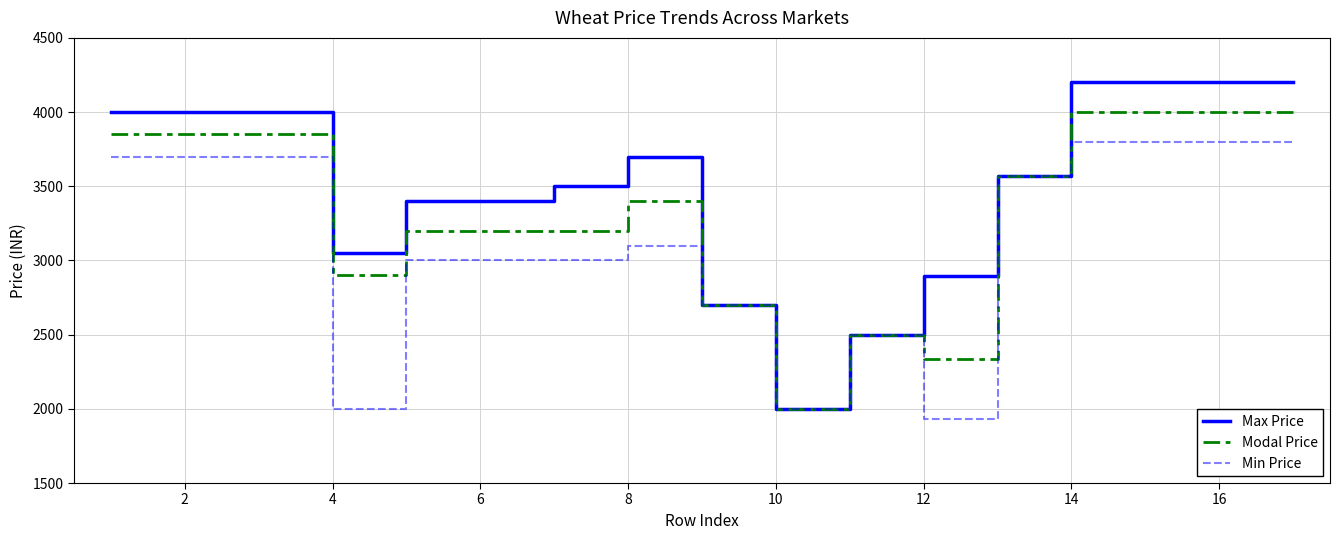

What are all the series names shown in the legend?

Max Price, Modal Price, Min Price